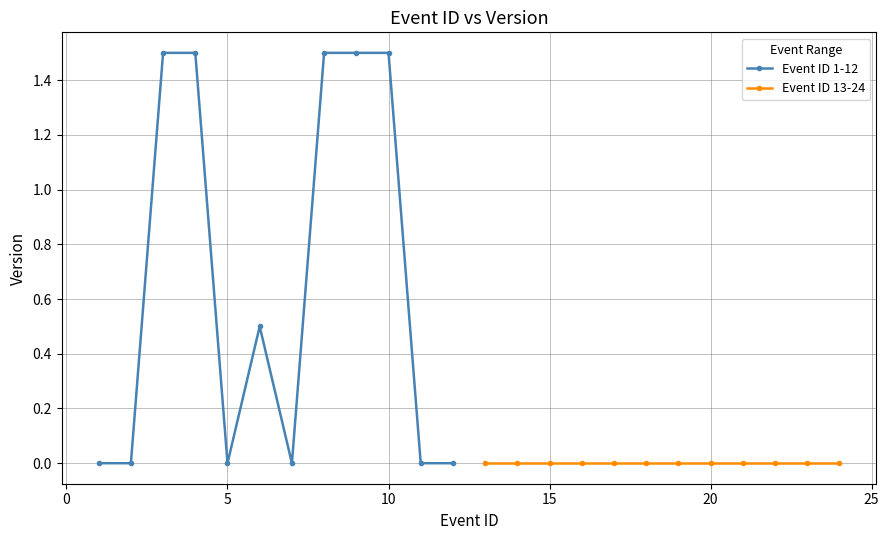

What is the maximum value for Event ID 1-12?

1.5